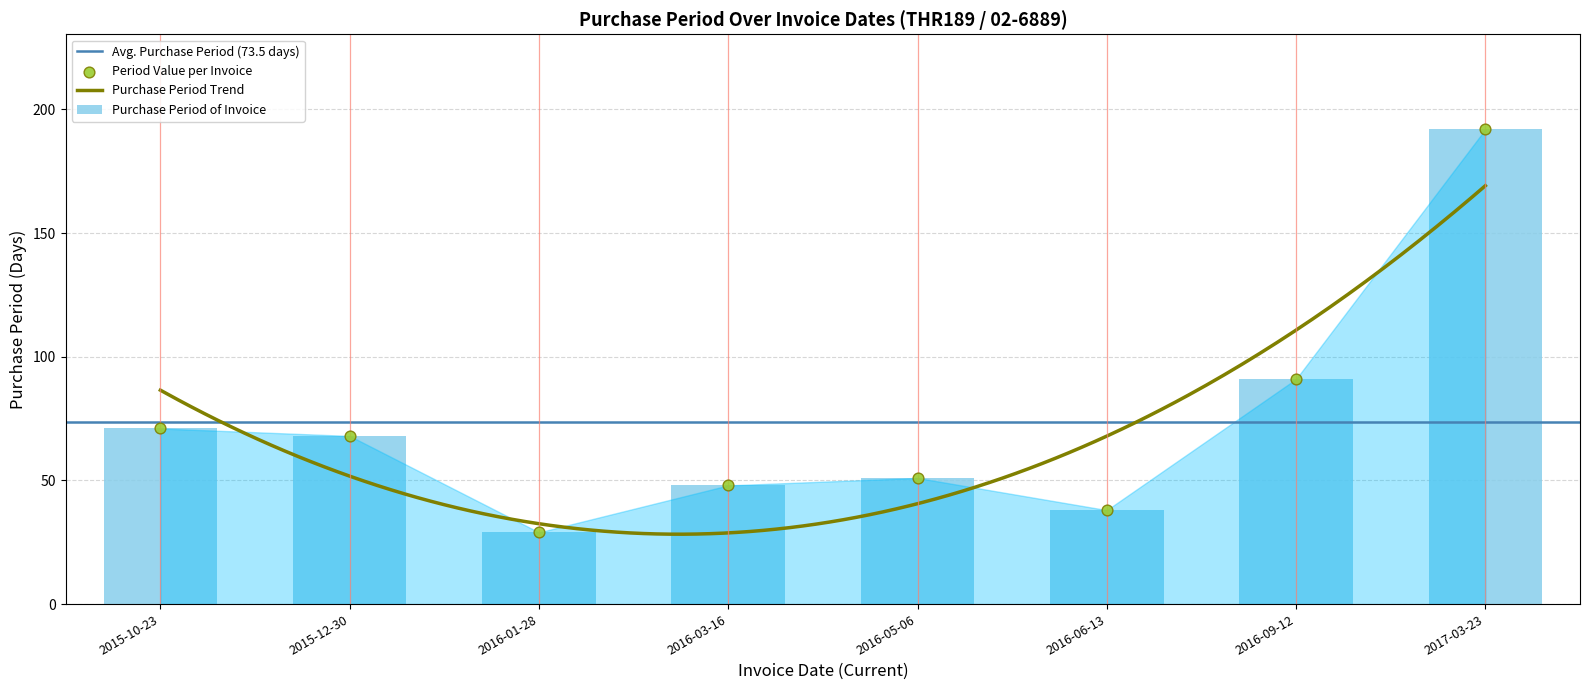

Approximately how many times larger is the value at 2017-03-23 compared to 2016-06-13?

5.1